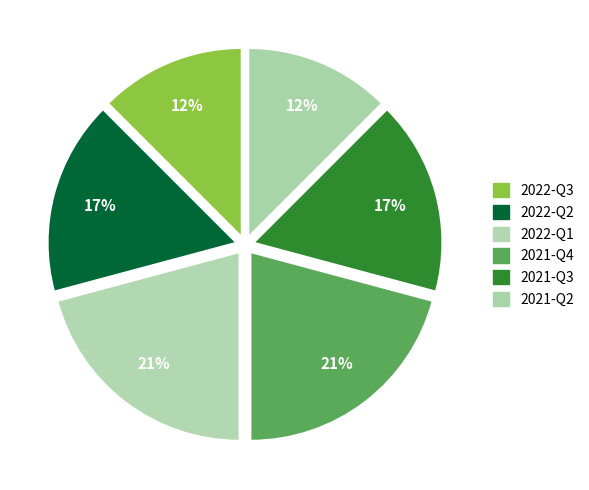

How many slices are in this pie chart?

6